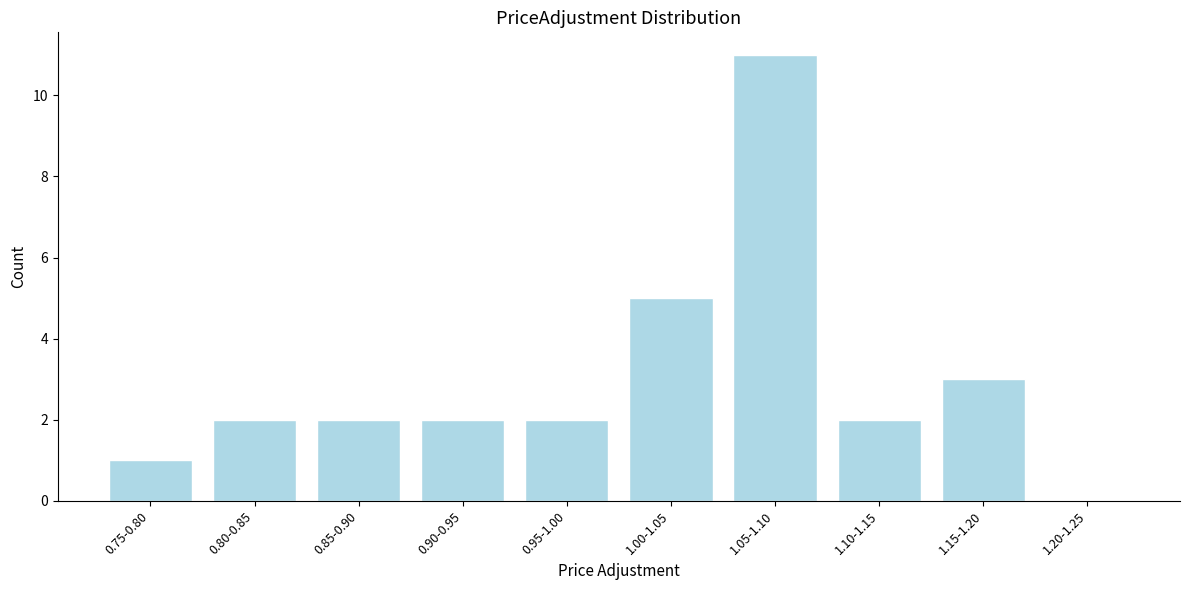

Reading left to right, transcribe all the data shown in this chart.

0.75-0.80=1	0.80-0.85=2	0.85-0.90=2	0.90-0.95=2	0.95-1.00=2	1.00-1.05=5	1.05-1.10=11	1.10-1.15=2	1.15-1.20=3	1.20-1.25=0